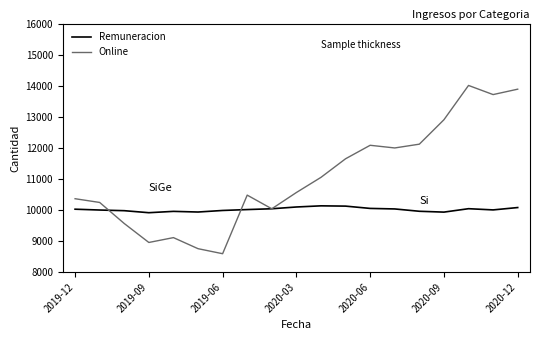

Which series has the largest total across all categories?

Online